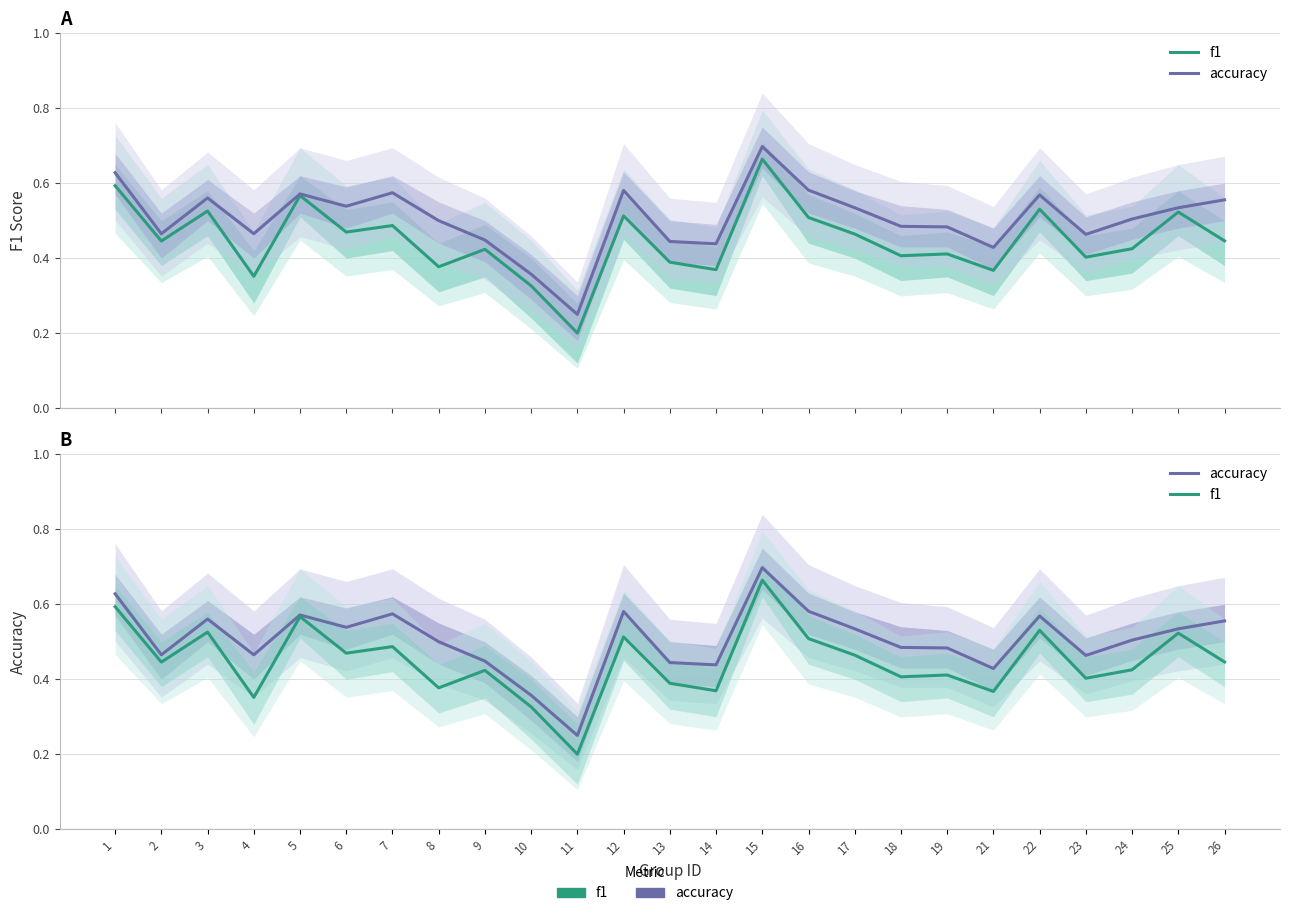

Reading left to right, transcribe all the data shown in this chart.

f1: 1=0.6	2=0.4	3=0.5	4=0.4	5=0.6	6=0.5	7=0.5	8=0.4	9=0.4	10=0.3	11=0.2	12=0.5	13=0.4	14=0.4	15=0.7	16=0.5	17=0.5	18=0.4	19=0.4	21=0.4	22=0.5	23=0.4	24=0.4	25=0.5	26=0.4
accuracy: 1=0.6	2=0.5	3=0.6	4=0.5	5=0.6	6=0.5	7=0.6	8=0.5	9=0.4	10=0.4	11=0.2	12=0.6	13=0.4	14=0.4	15=0.7	16=0.6	17=0.5	18=0.5	19=0.5	21=0.4	22=0.6	23=0.5	24=0.5	25=0.5	26=0.6